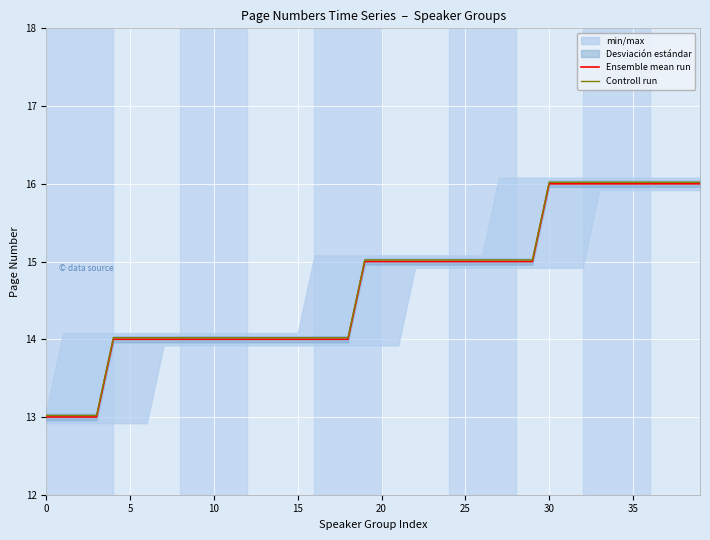

Count the number of categories in the chart.

40